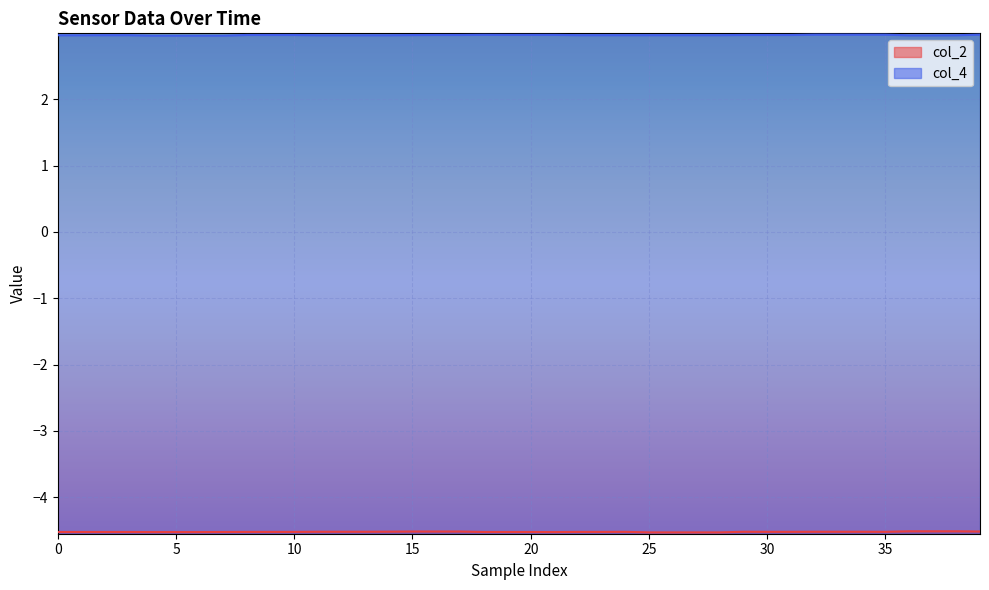

The col_2 series shows -6.6 at 11. True or false?

False